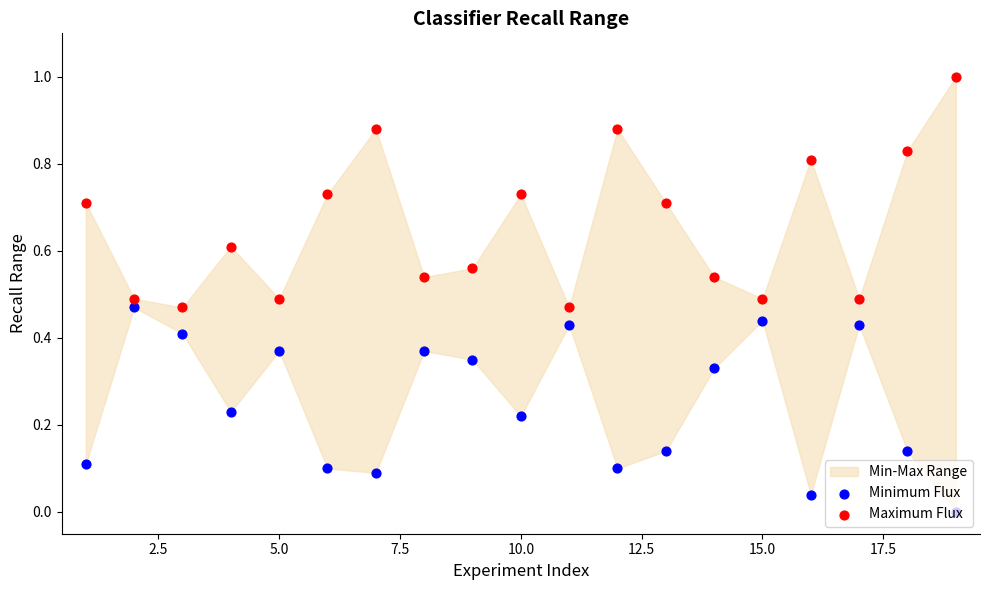

Which series reaches the maximum Y coordinate?

Maximum Flux